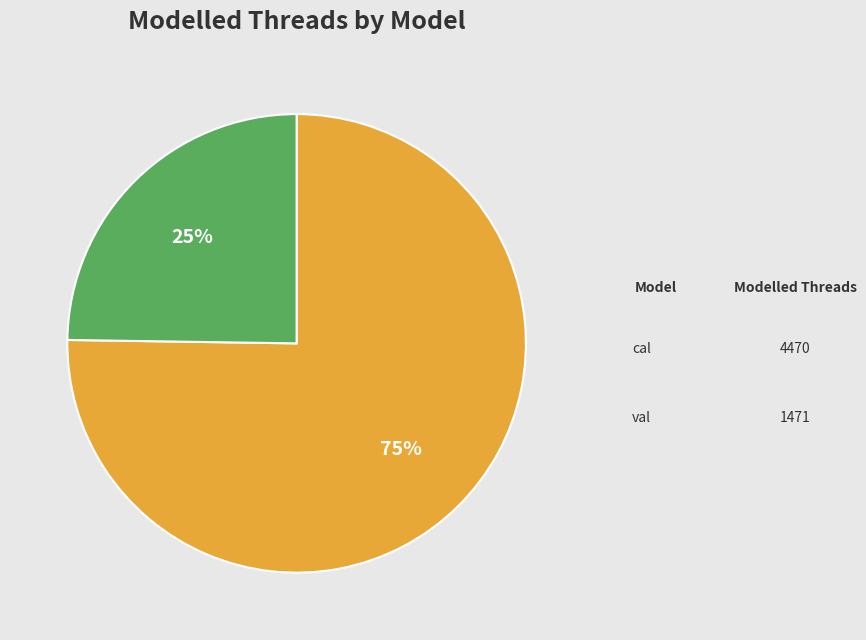

The cal slice represents 75% of the pie. True or false?

True